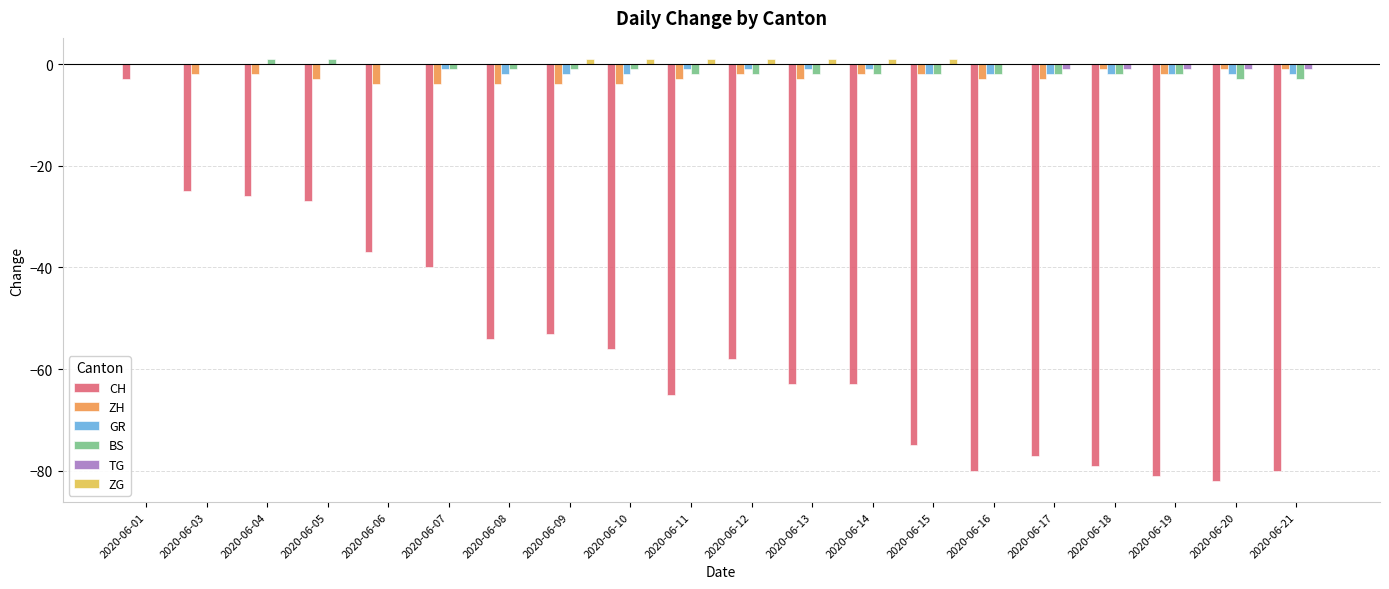

What is the sum of all ZH values?

-50